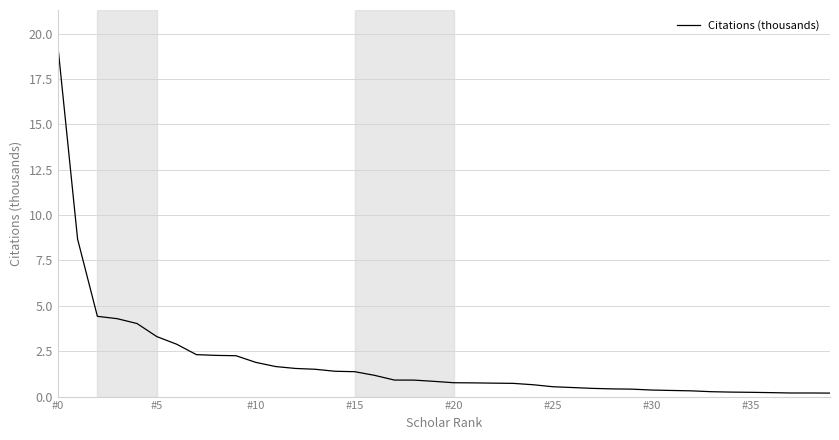

Count the number of data series in this chart.

1